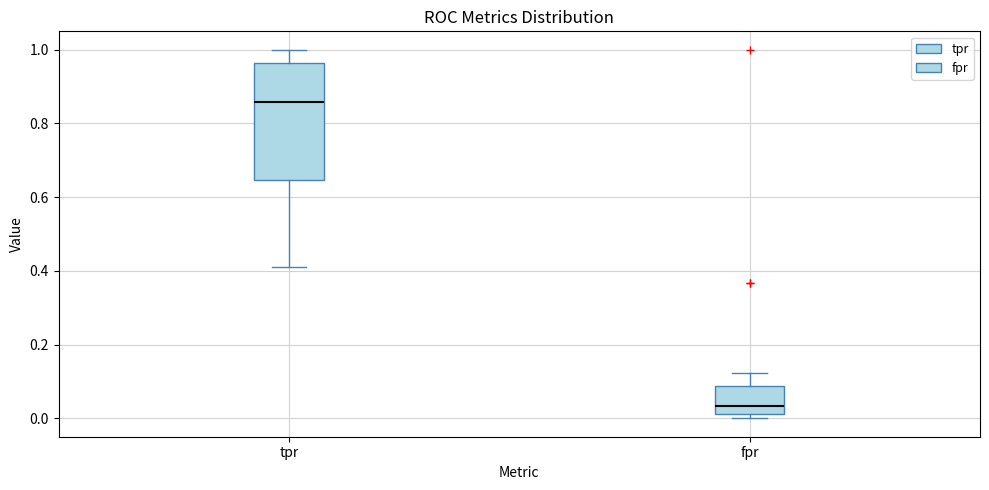

Which box's median line is the lowest?

fpr